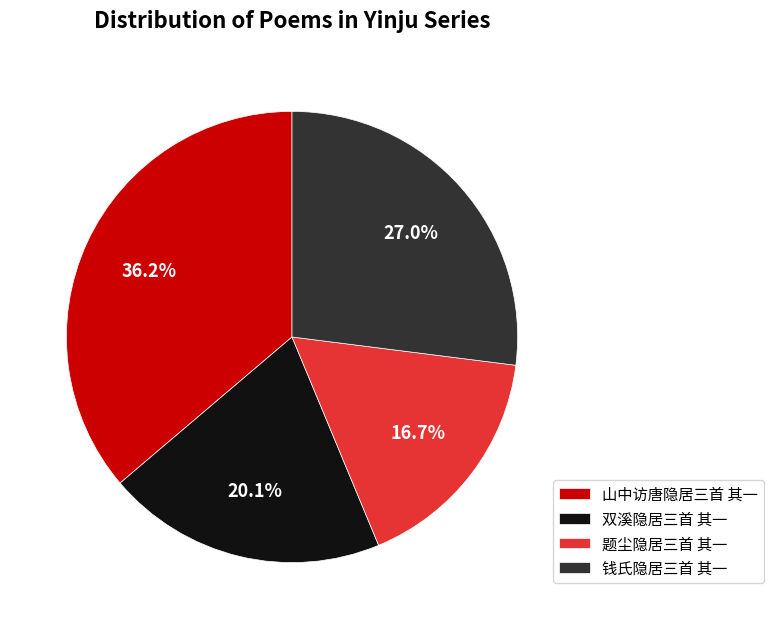

How many slices are in this pie chart?

4